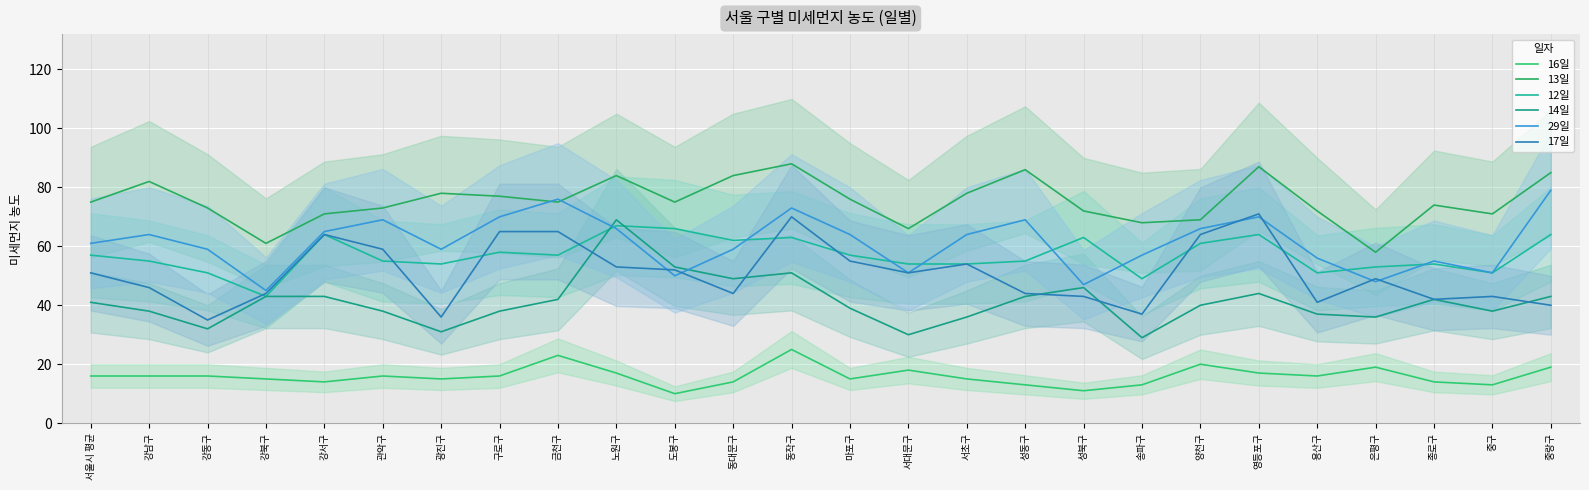

What is the maximum value shown in the chart?

88